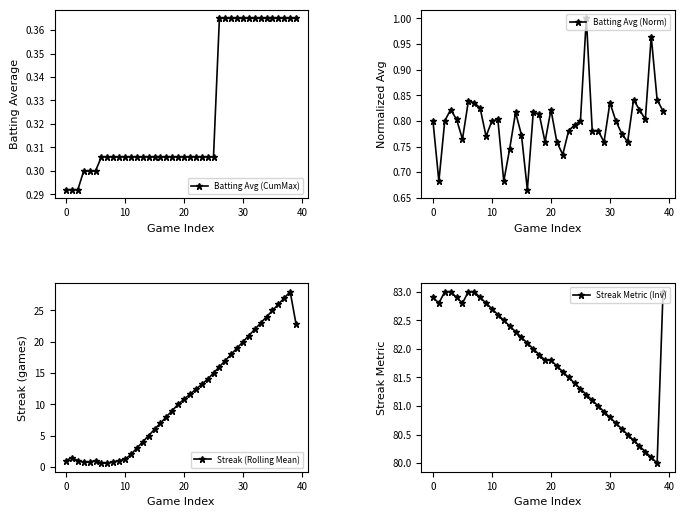

Where does the Streak (Rolling Mean) series first go above 10?

20